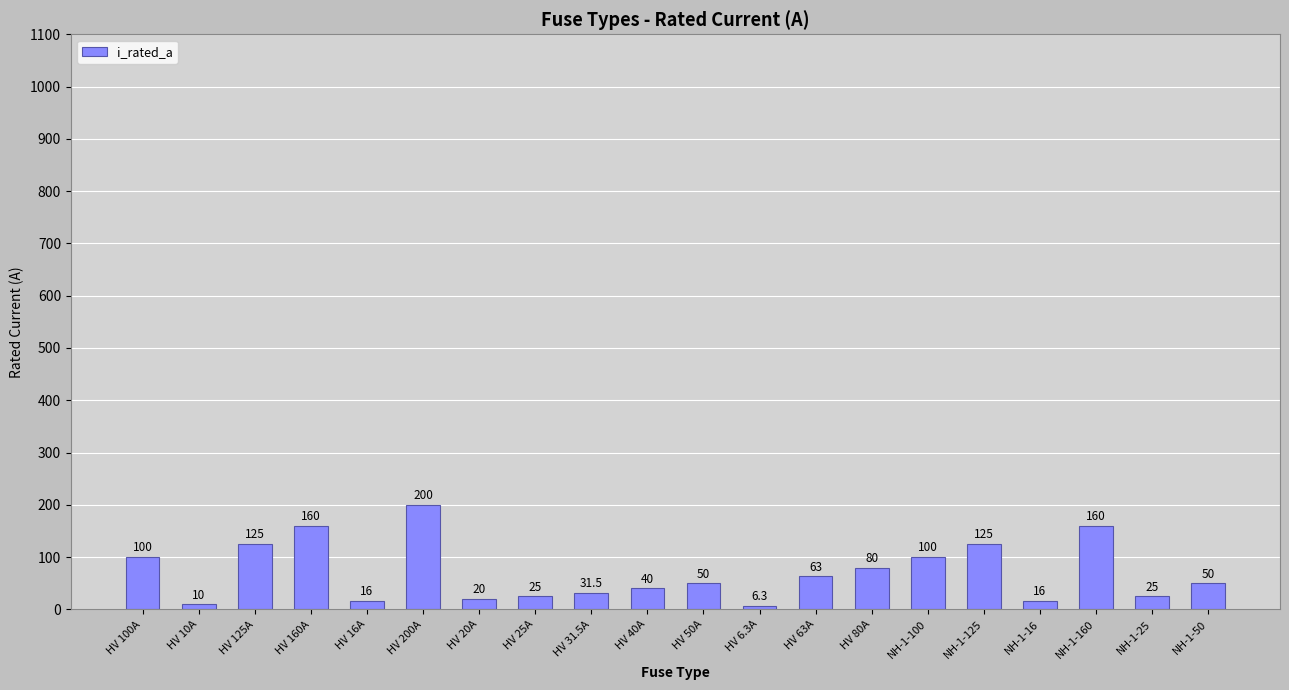

Is it true that the value at NH-1-100 is 100.0?

True